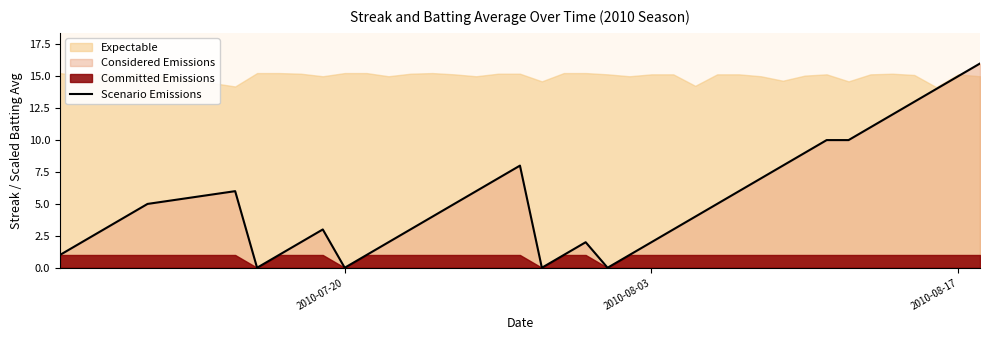

The Scenario Emissions series shows 21 at 2010-08-17. True or false?

False